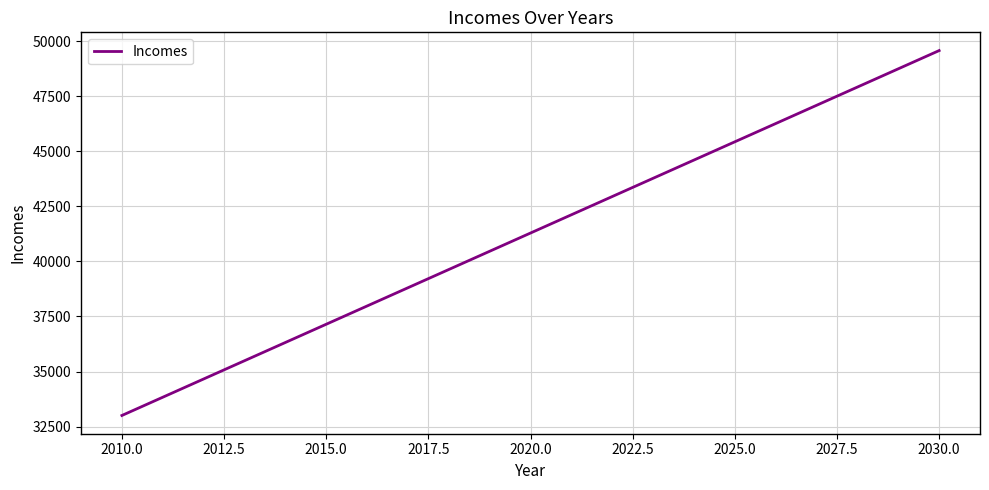

True or false: there are more than 0 points higher than both neighbors.

False